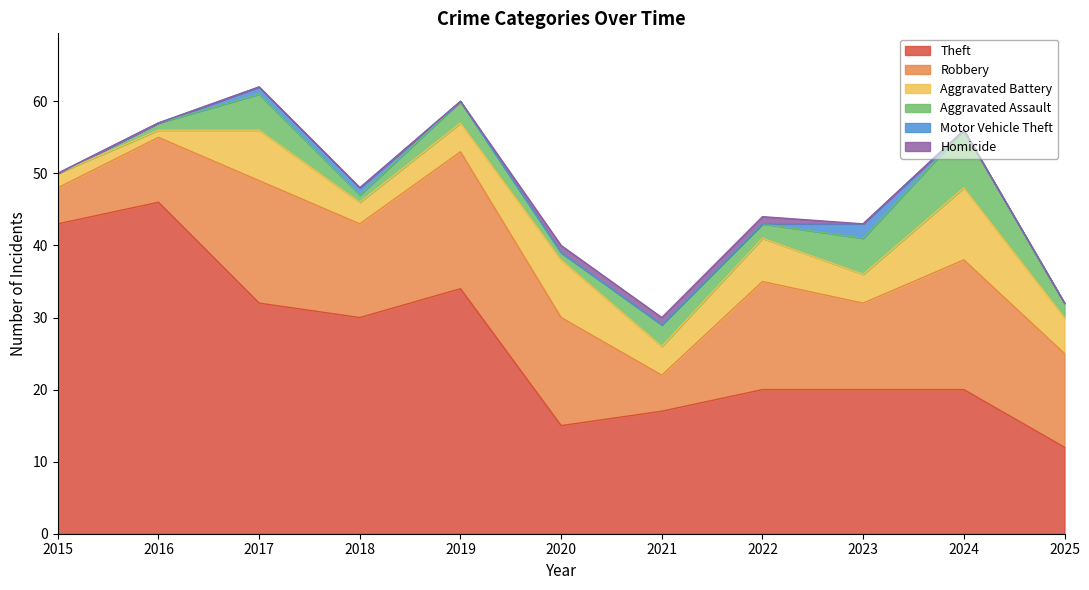

How many lines are shown in the chart?

6